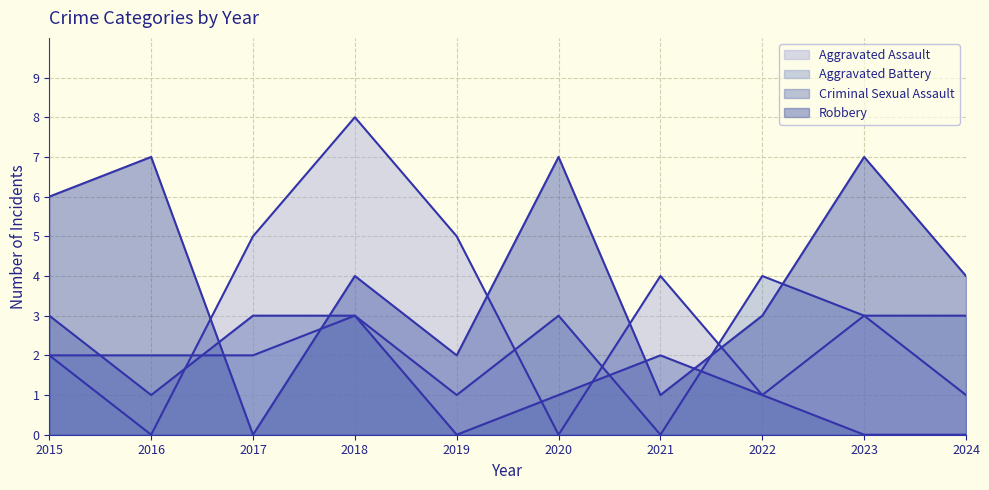

How many distinct data groups are displayed?

4